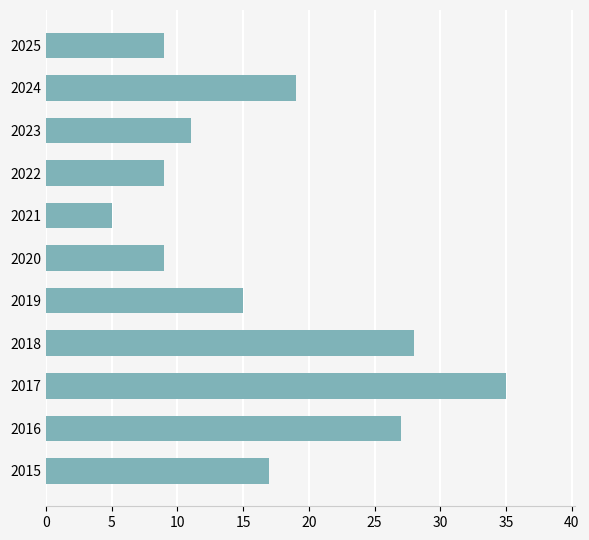

The chart shows a value of 11 at 2024. True or false?

False